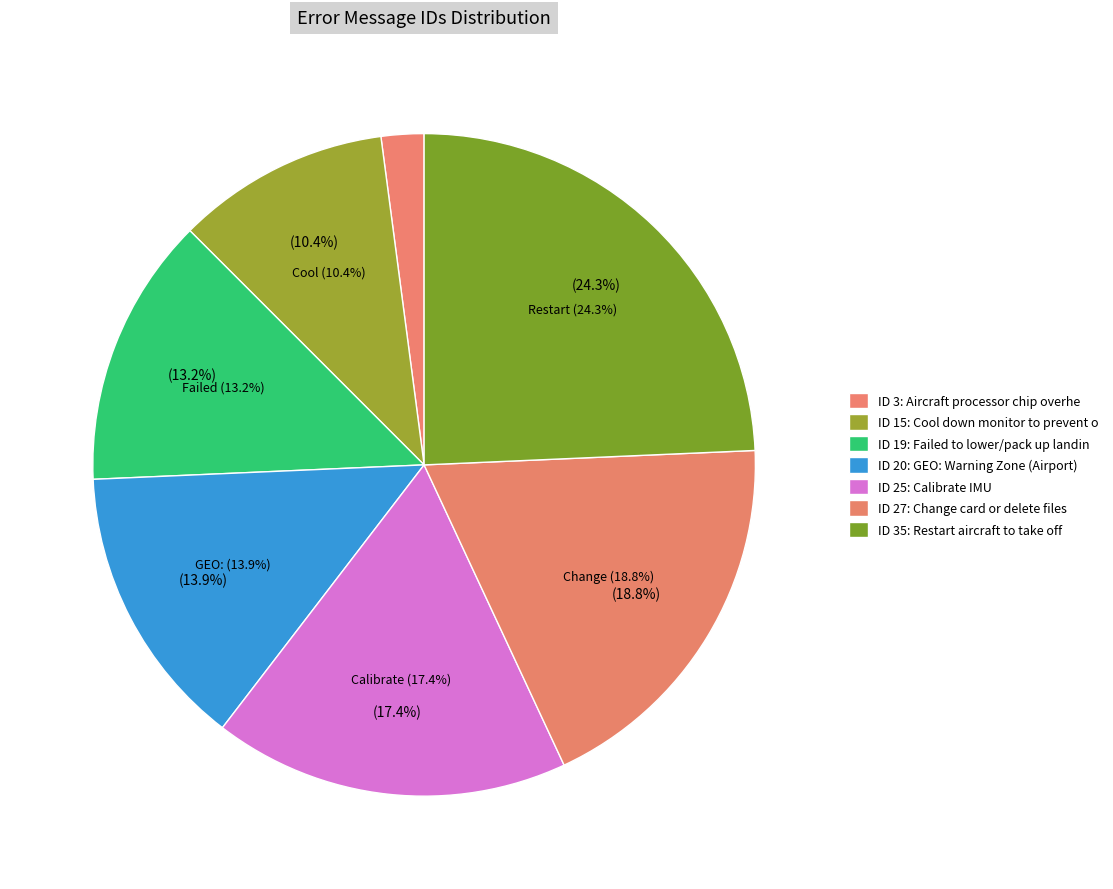

How many slices are in this pie chart?

7